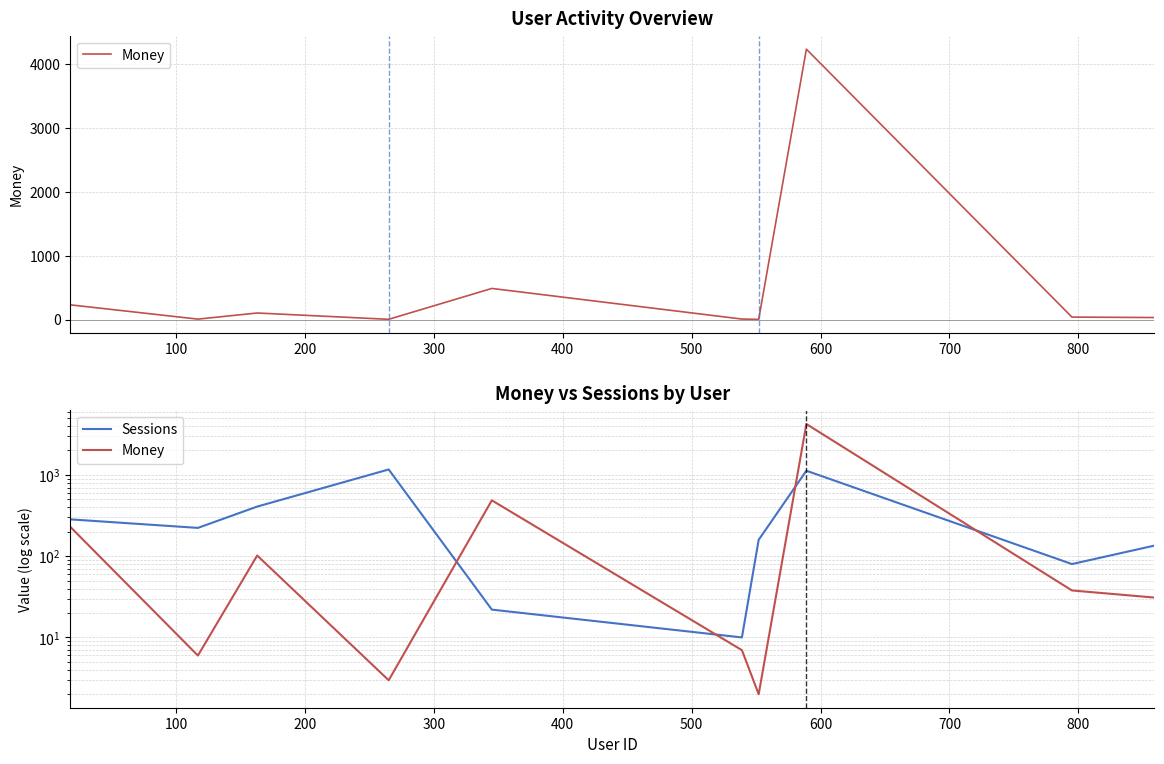

Is it true that Sessions equals 104.7 at 600?

False